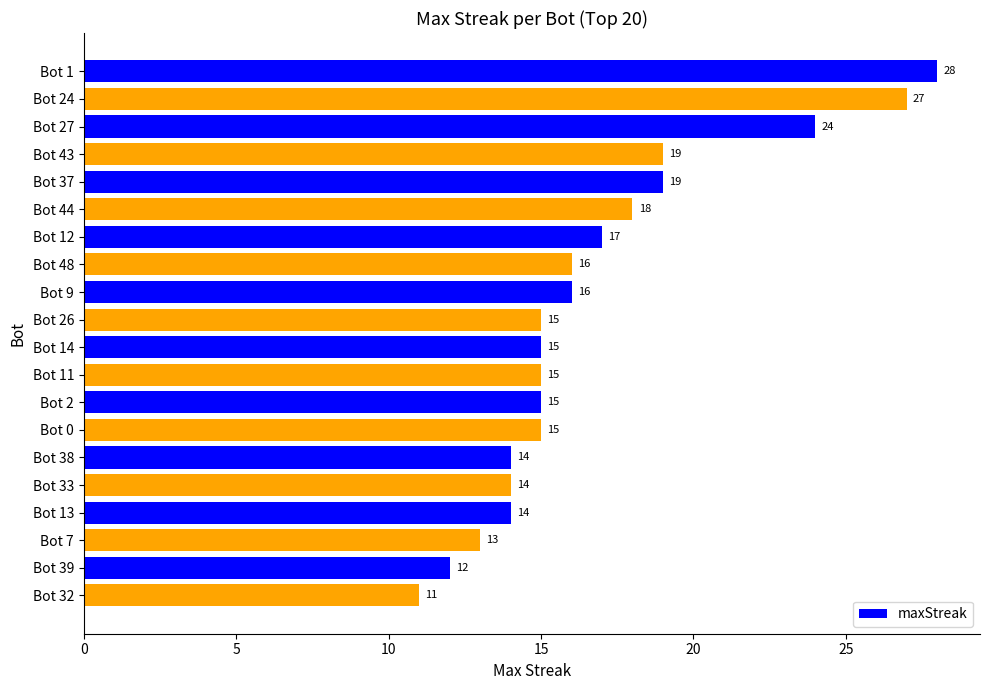

What is the value of the 16th bar from the top?

14